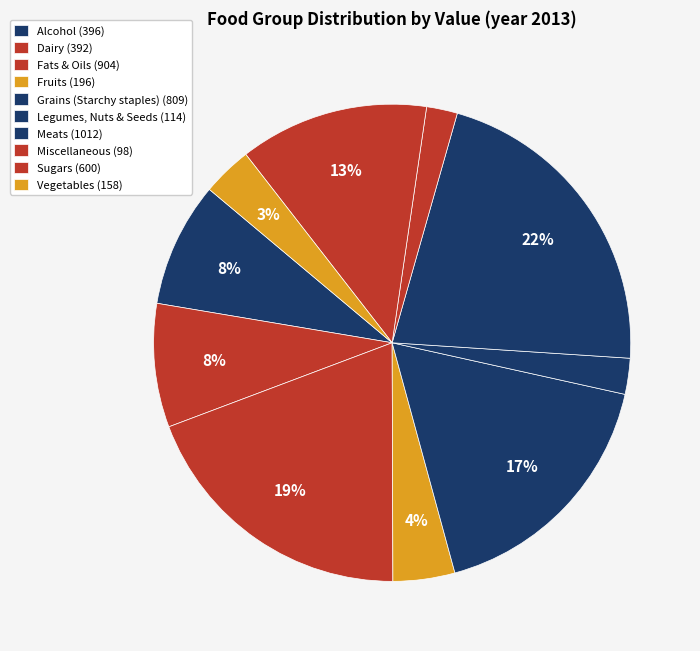

Count the number of slices in the pie.

10